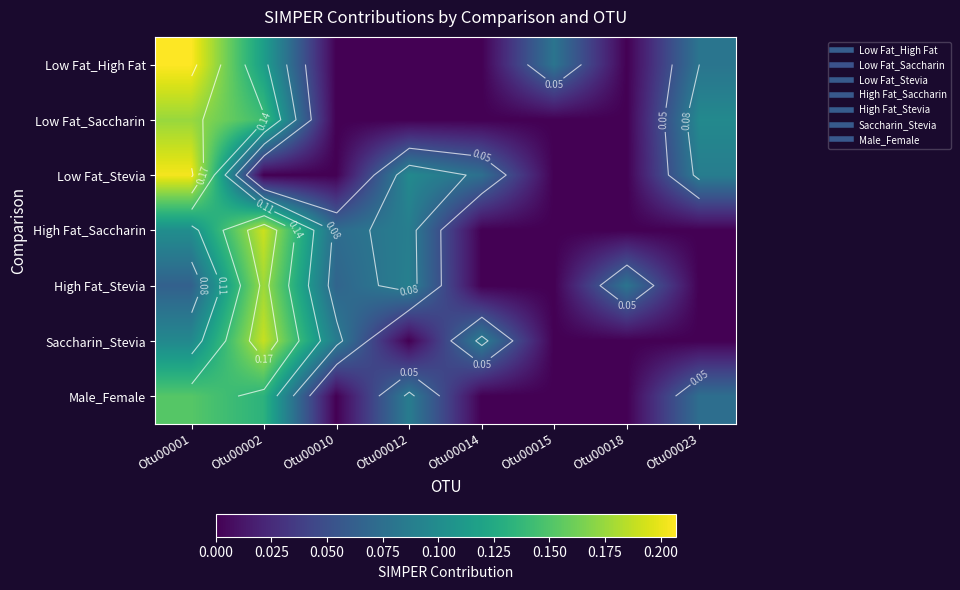

At how many categories does at least one series exceed 0?

8